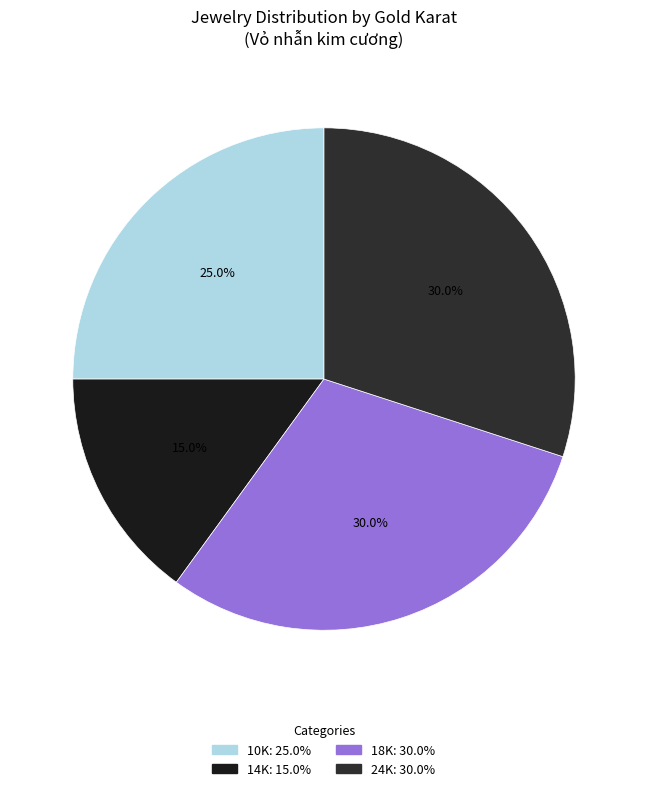

How many segments does this pie chart have?

4